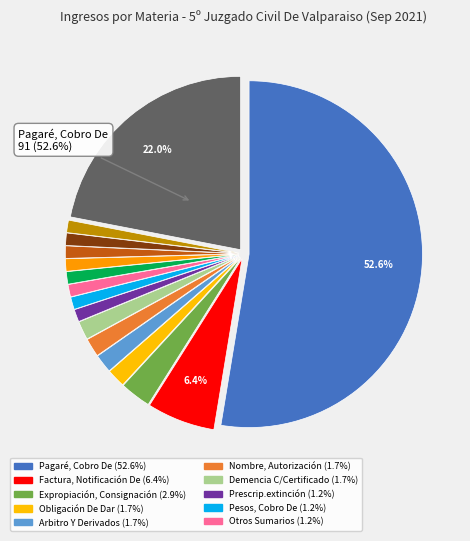

Which has a higher value, Otros Sumarios or Nombre, Autorización?

Nombre, Autorización